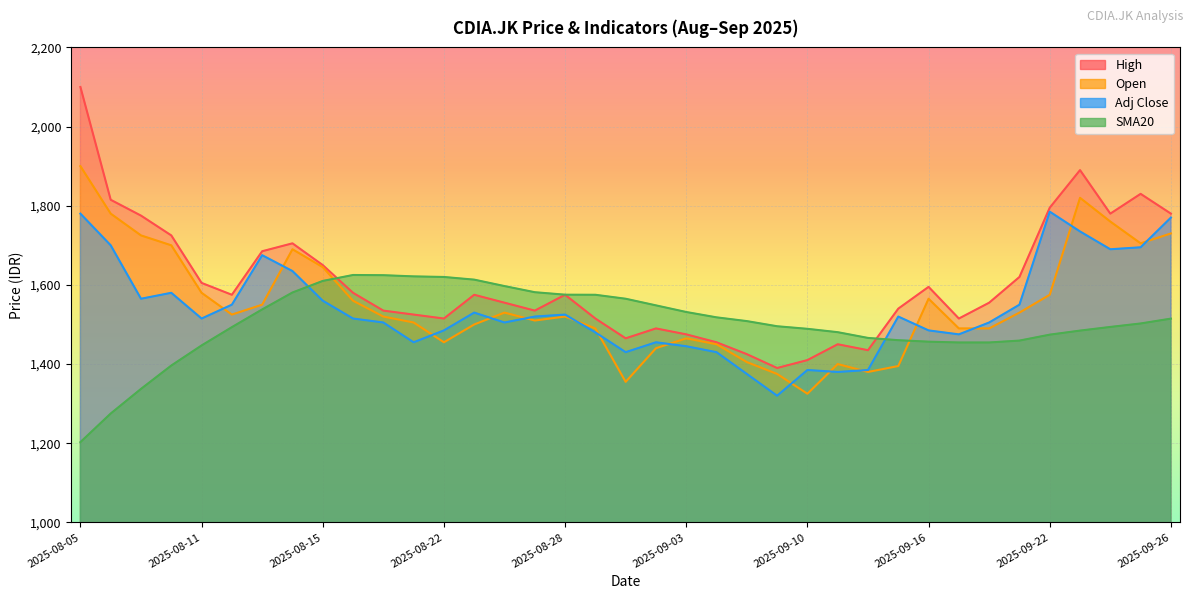

Reading left to right, list all the values displayed in this chart.

Adj Close: 1780.0	1700.0	1565.0	1580.0	1515.0	1550.0	1675.0	1635.0	1560.0	1515.0	1505.0	1455.0	1485.0	1530.0	1505.0	1520.0	1525.0	1480.0	1430.0	1455.0	1445.0	1430.0	1375.0	1320.0	1385.0	1380.0	1385.0	1520.0	1485.0	1475.0	1505.0	1550.0	1785.0	1735.0	1690.0	1695.0	1770.0
SMA20: 1202.8	1275.0	1337.2	1396.2	1447.0	1493.2	1538.0	1580.8	1610.0	1625.0	1624.5	1621.5	1620.0	1613.2	1597.0	1581.5	1575.2	1575.0	1565.0	1548.2	1531.5	1518.0	1508.5	1495.5	1489.0	1480.5	1466.0	1460.2	1456.5	1454.5	1454.5	1459.2	1474.2	1484.5	1493.8	1502.5	1514.8
High: 2100.0	1815.0	1775.0	1725.0	1605.0	1575.0	1685.0	1705.0	1650.0	1580.0	1535.0	1525.0	1515.0	1575.0	1555.0	1535.0	1575.0	1515.0	1465.0	1490.0	1475.0	1455.0	1425.0	1390.0	1410.0	1450.0	1435.0	1540.0	1595.0	1515.0	1555.0	1620.0	1795.0	1890.0	1780.0	1830.0	1780.0
Open: 1900.0	1780.0	1725.0	1700.0	1580.0	1525.0	1550.0	1690.0	1645.0	1560.0	1520.0	1505.0	1455.0	1500.0	1530.0	1510.0	1520.0	1490.0	1355.0	1440.0	1465.0	1450.0	1405.0	1375.0	1325.0	1400.0	1380.0	1395.0	1565.0	1490.0	1490.0	1530.0	1575.0	1820.0	1760.0	1705.0	1730.0